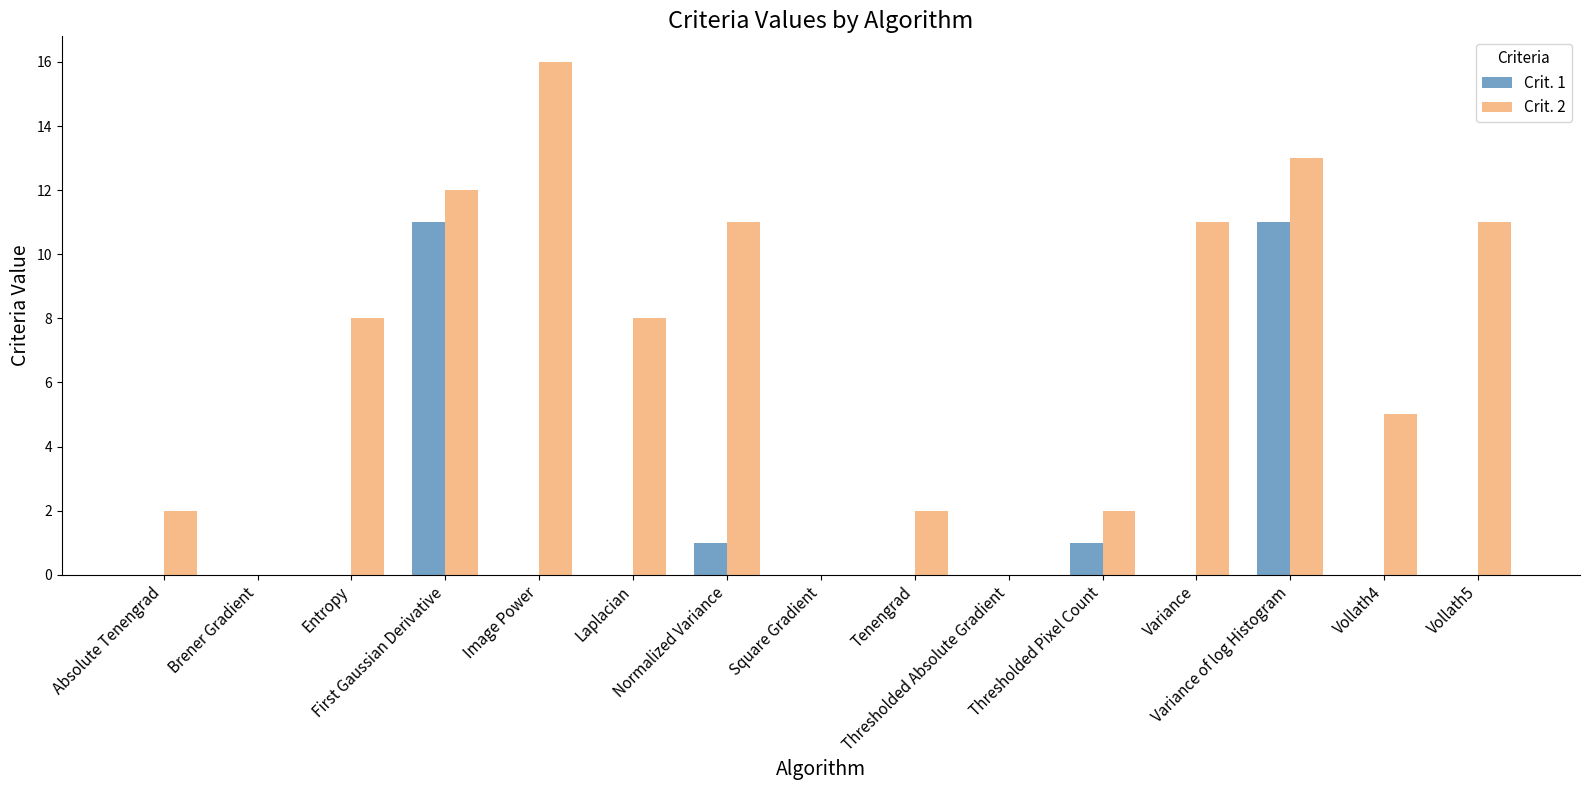

Which series has the largest total across all categories?

Crit. 2